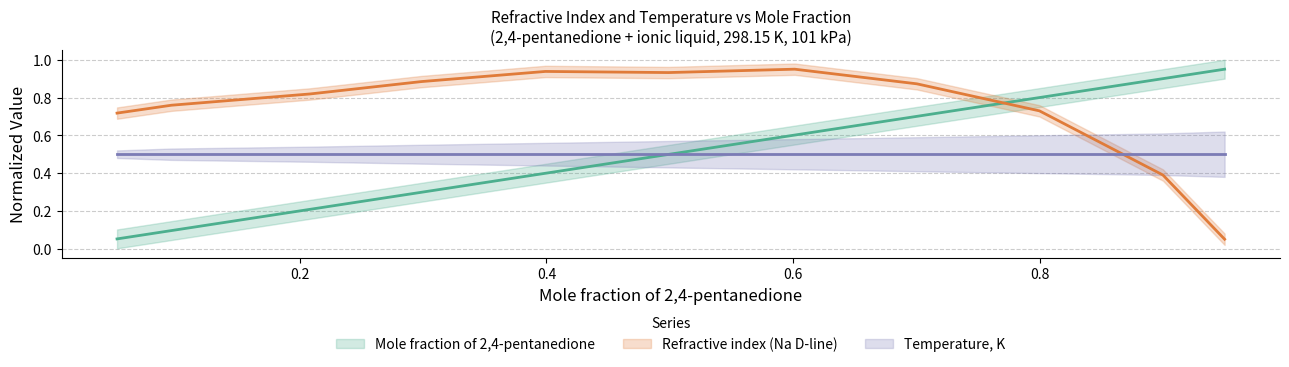

What is the minimum value shown in the chart?

0.1